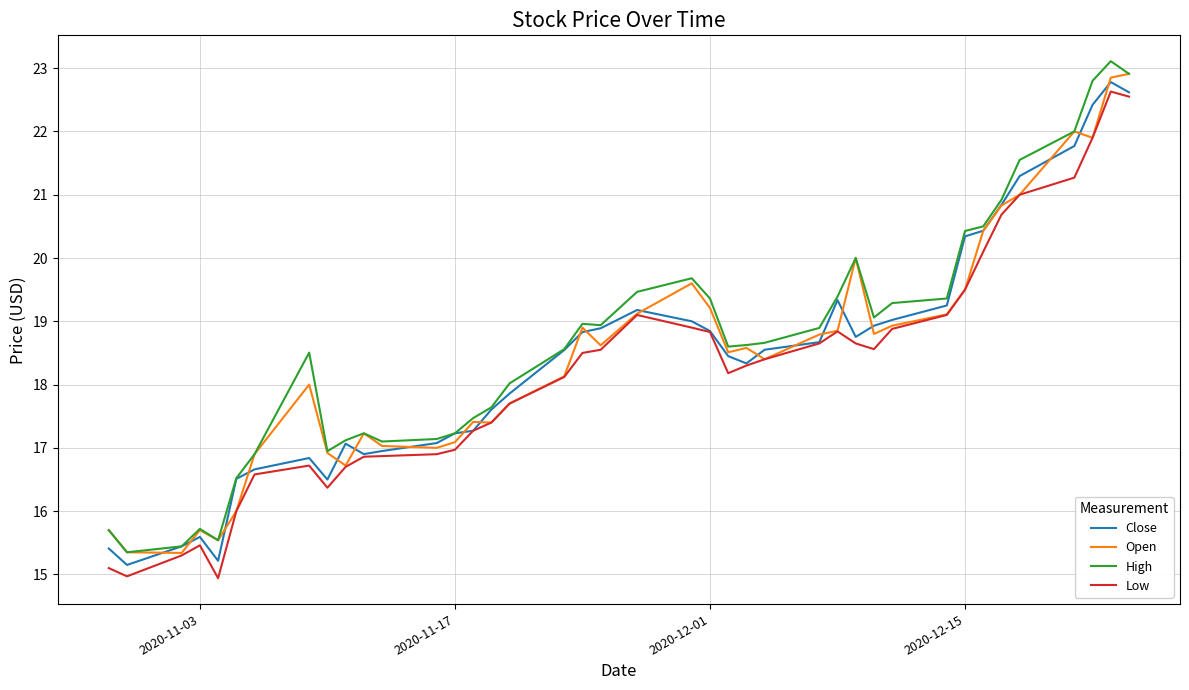

What is the maximum value for Close?

22.8